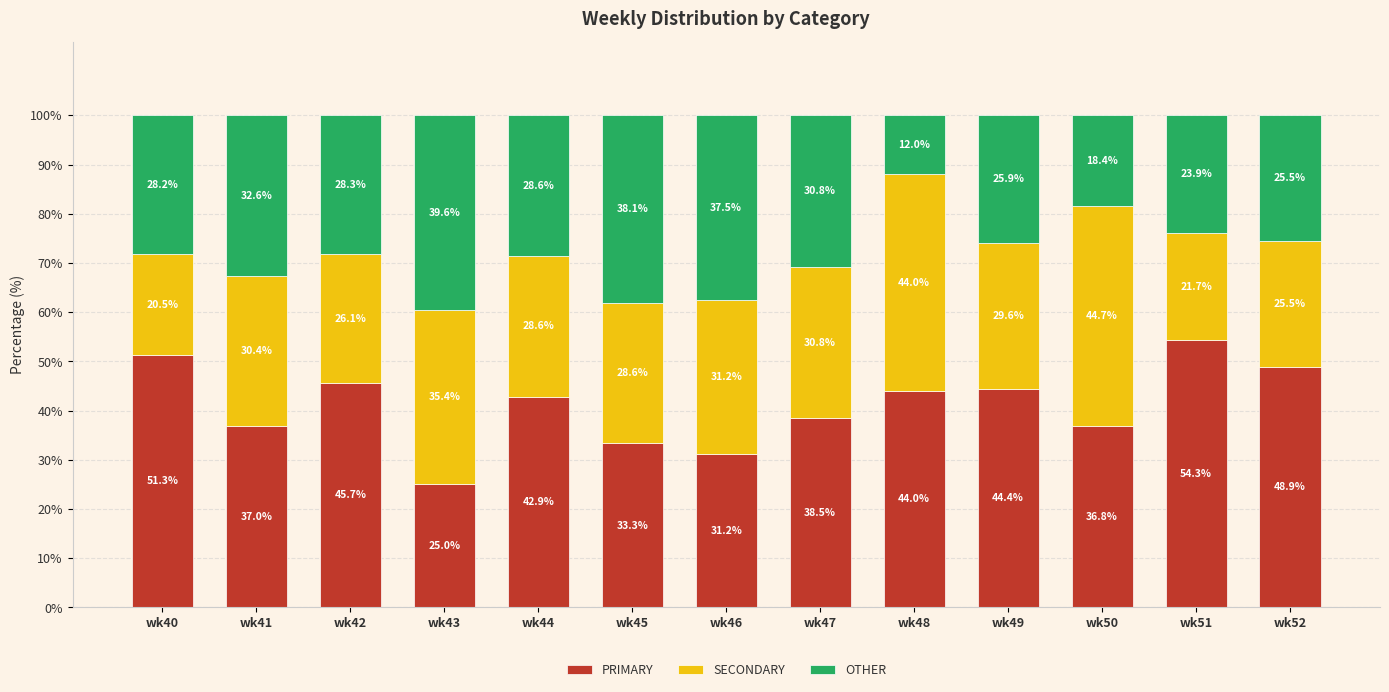

The PRIMARY series shows 10.7 at wk45. True or false?

False